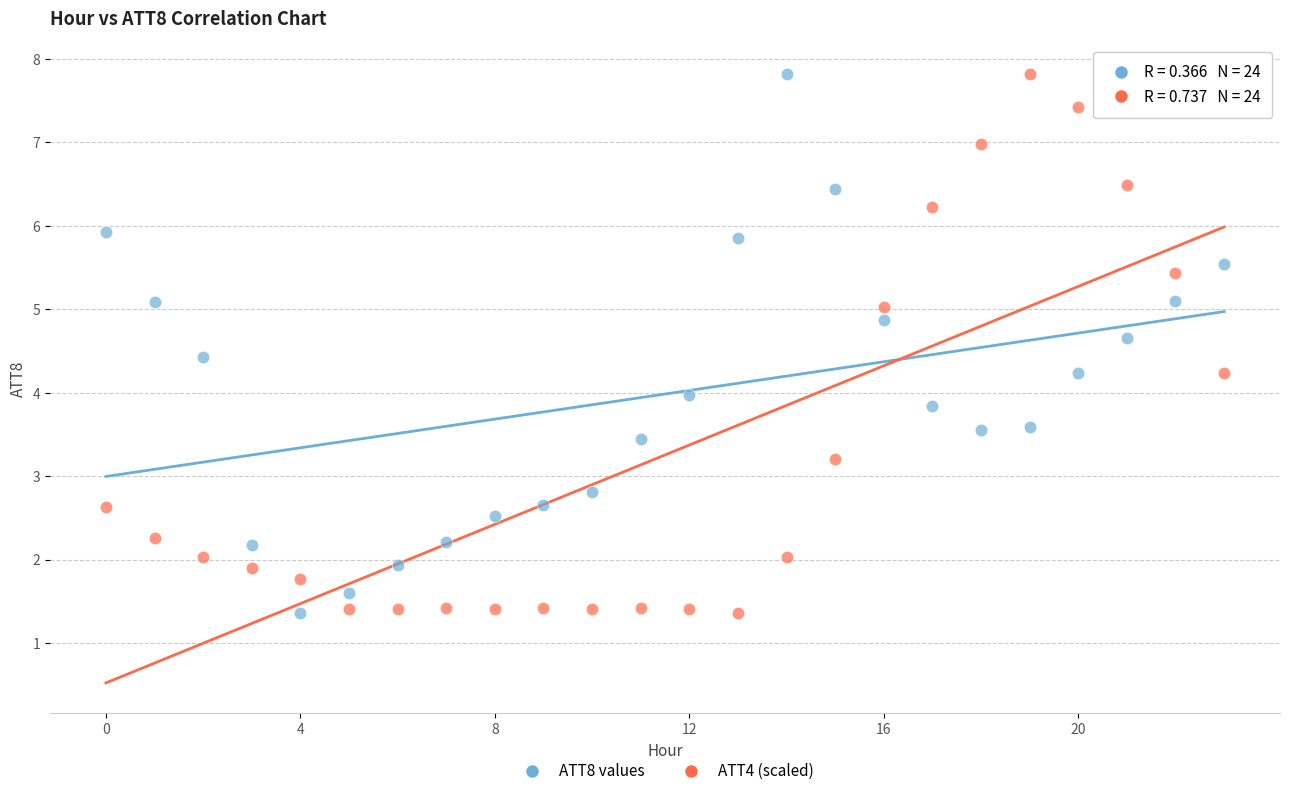

Across all data points, what is the range of Y values (max minus min)?

6.5